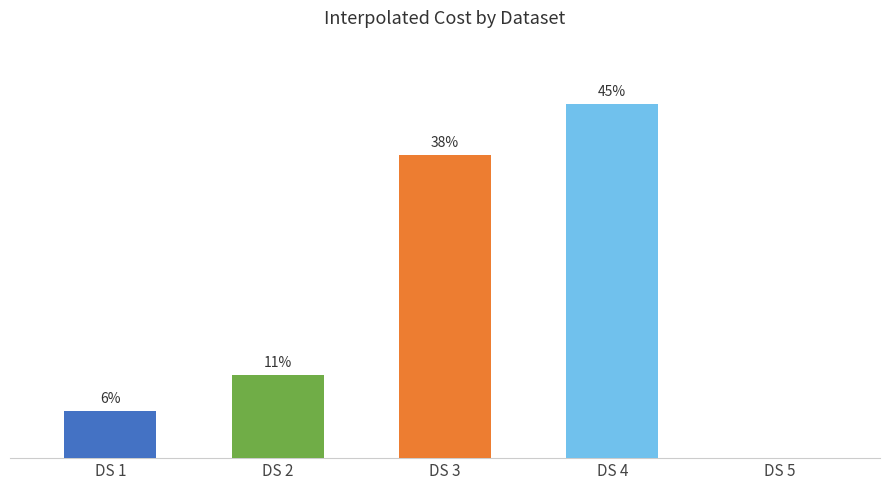

Does the chart contain stacked bars?

No